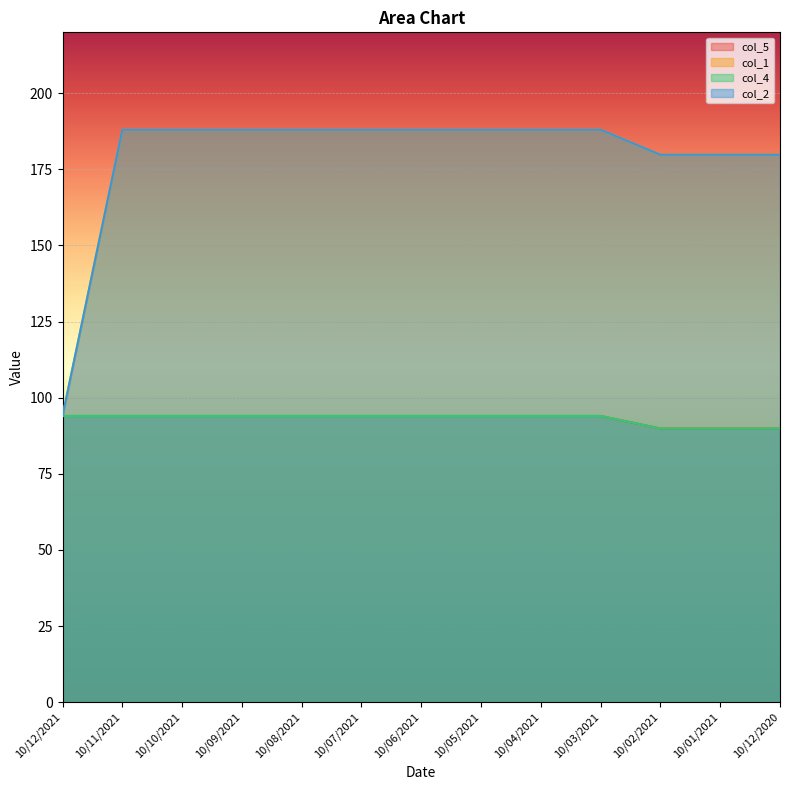

What is the value of the col_2 point at the 2nd from the left?

188.0